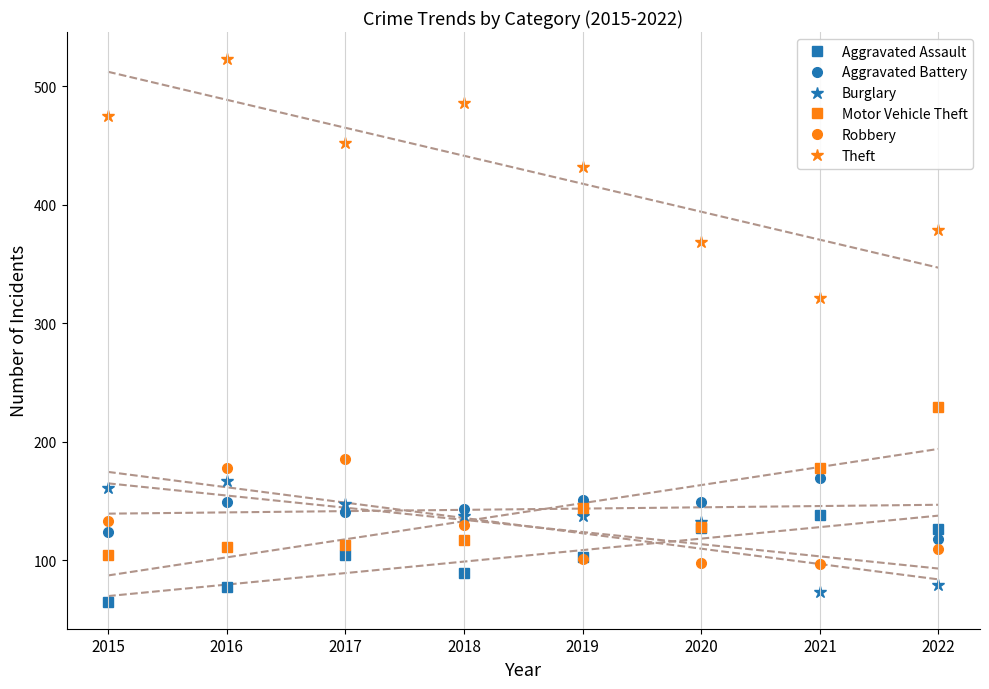

Which category has the lowest value in the Robbery series?

2021